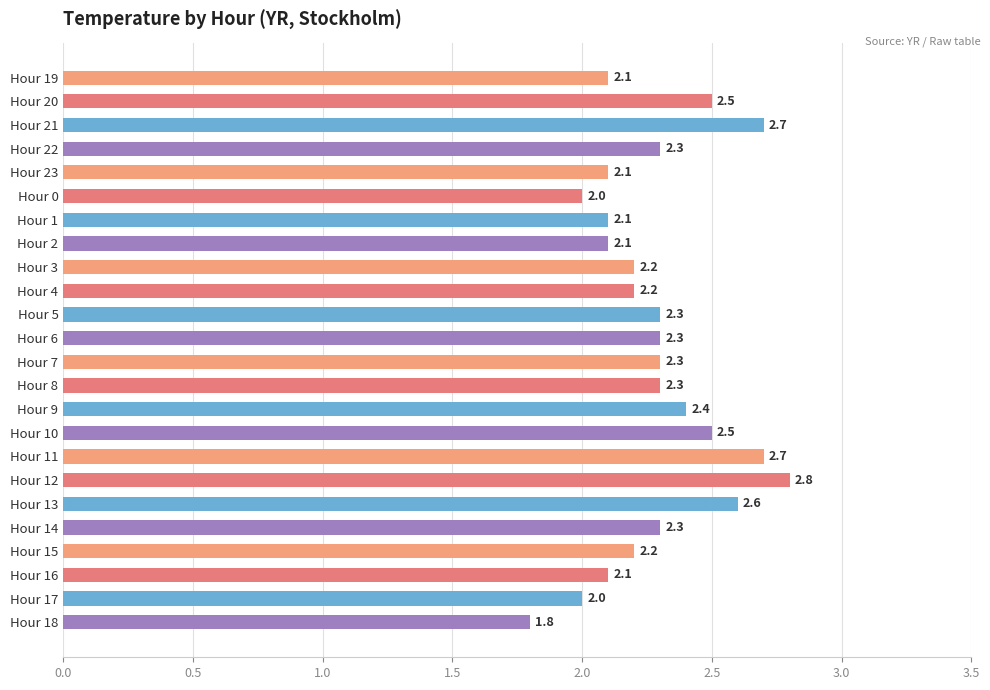

Which category has the highest value across all series?

Hour 12